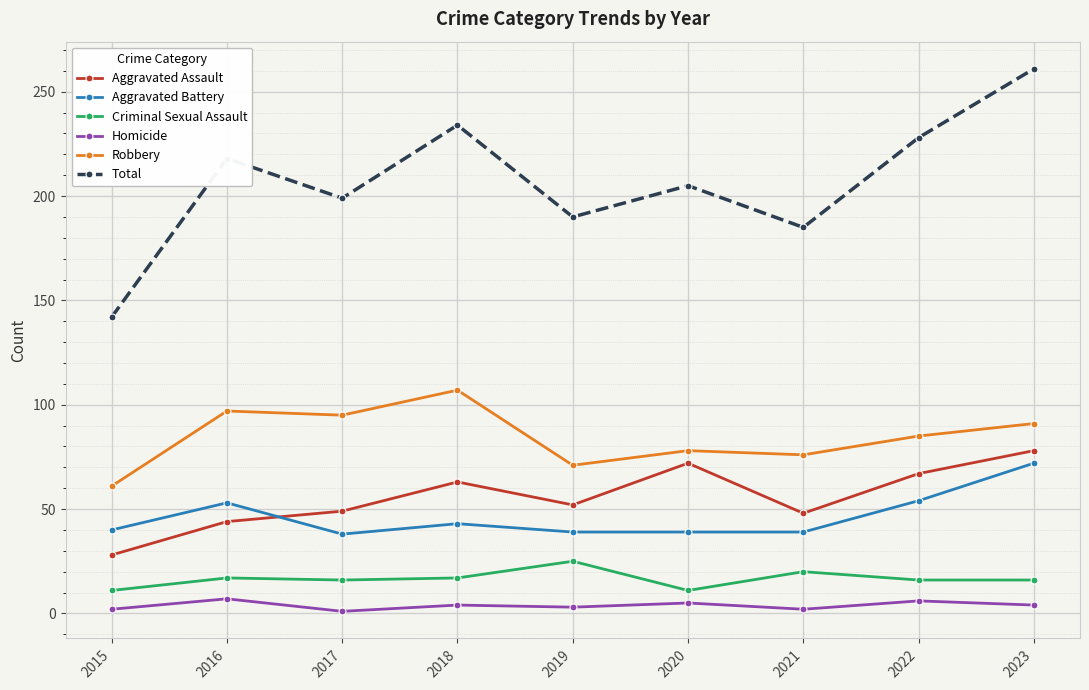

Which series has the largest total across all categories?

Total